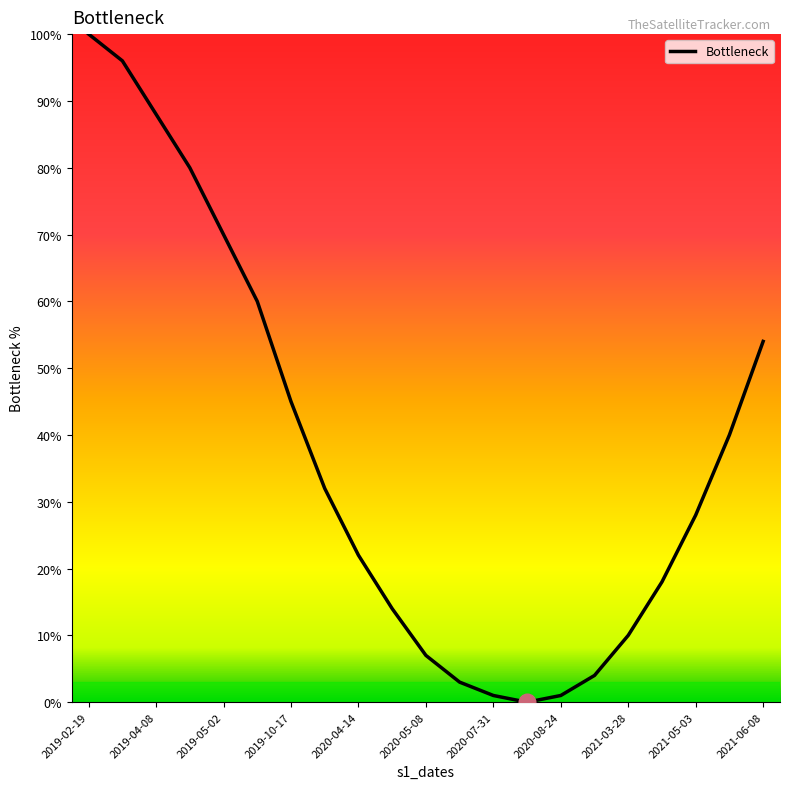

Count the number of categories in the chart.

21